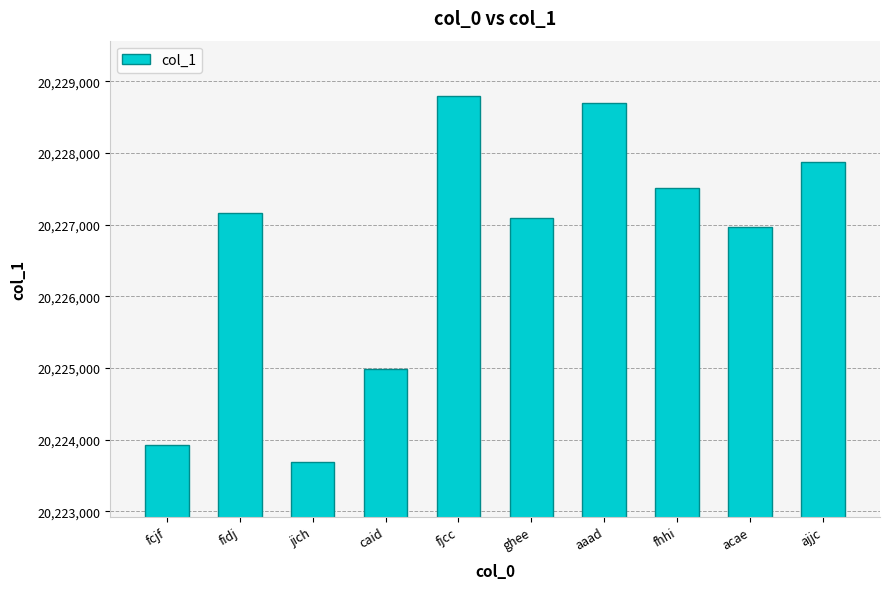

What is the label of the 1st bar from the right?

ajjc